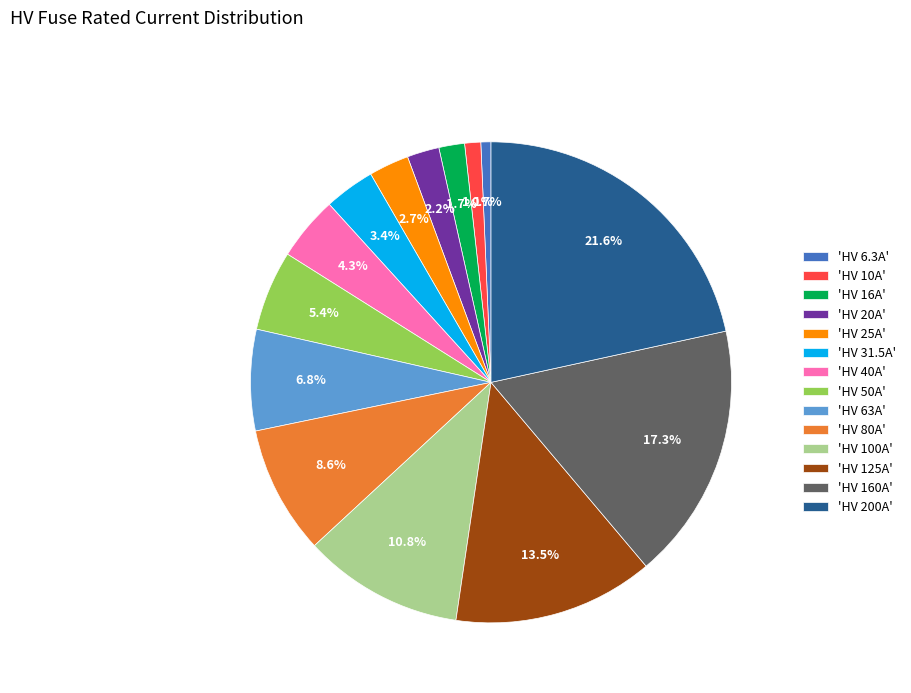

What is the ratio of the value at 'HV 16A' to the value at 'HV 40A'?

0.4